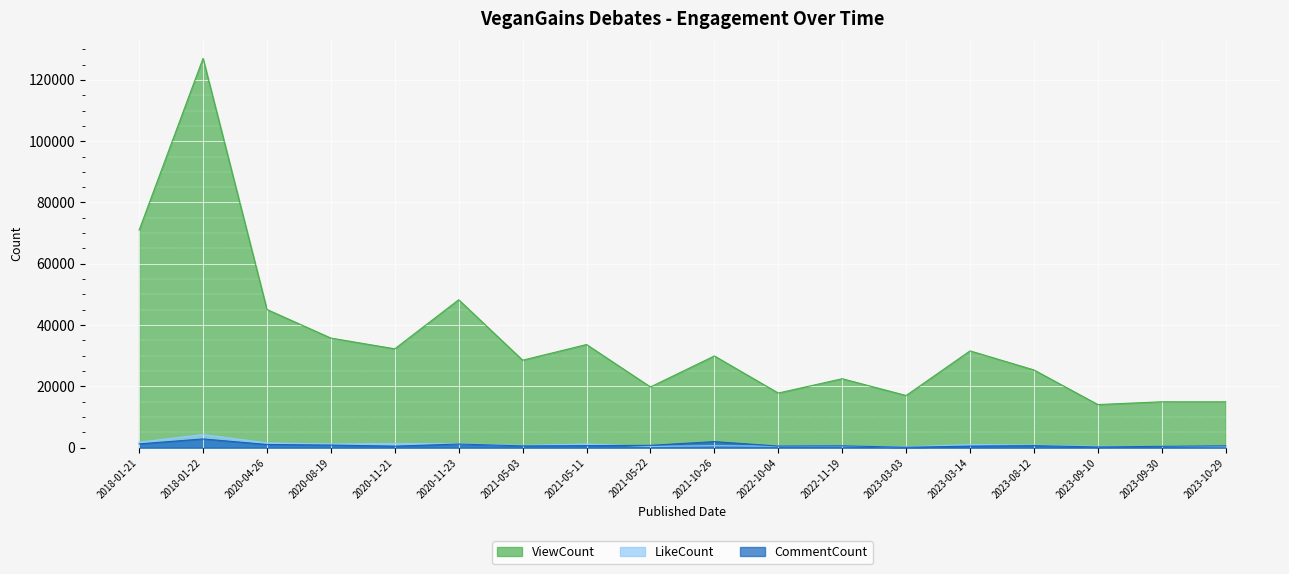

The value of LikeCount at 2023-09-10 is 565. True or false?

False